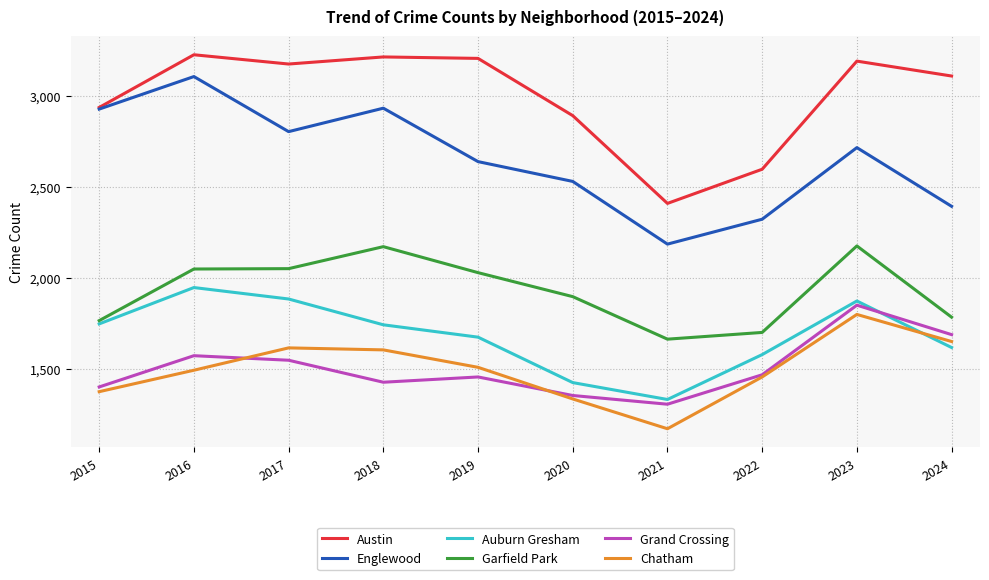

Which label corresponds to the smallest value in the chart?

2021